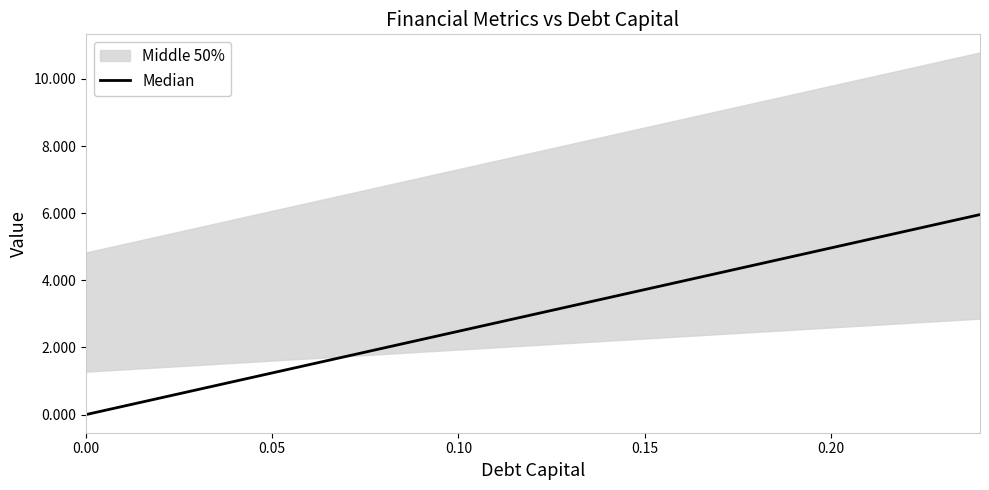

What is the sum of all values?

74.5